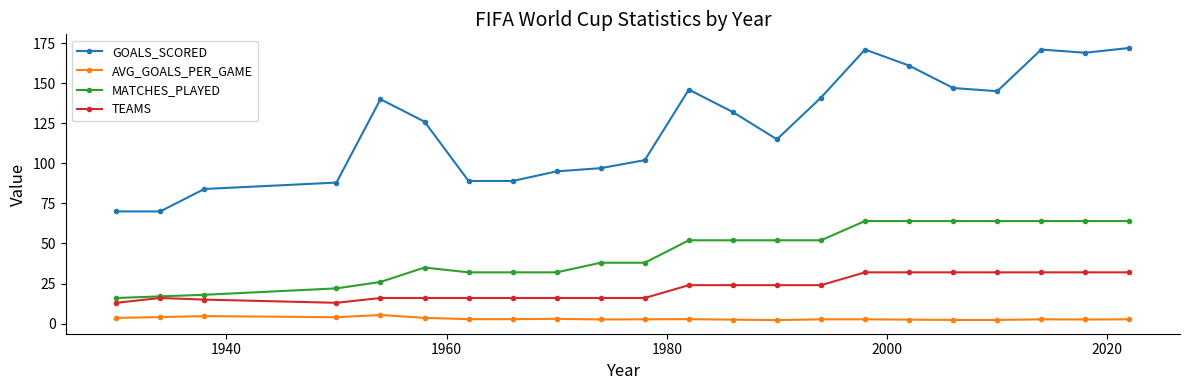

What is the value of the MATCHES_PLAYED point at the 7th from the left?

32.0